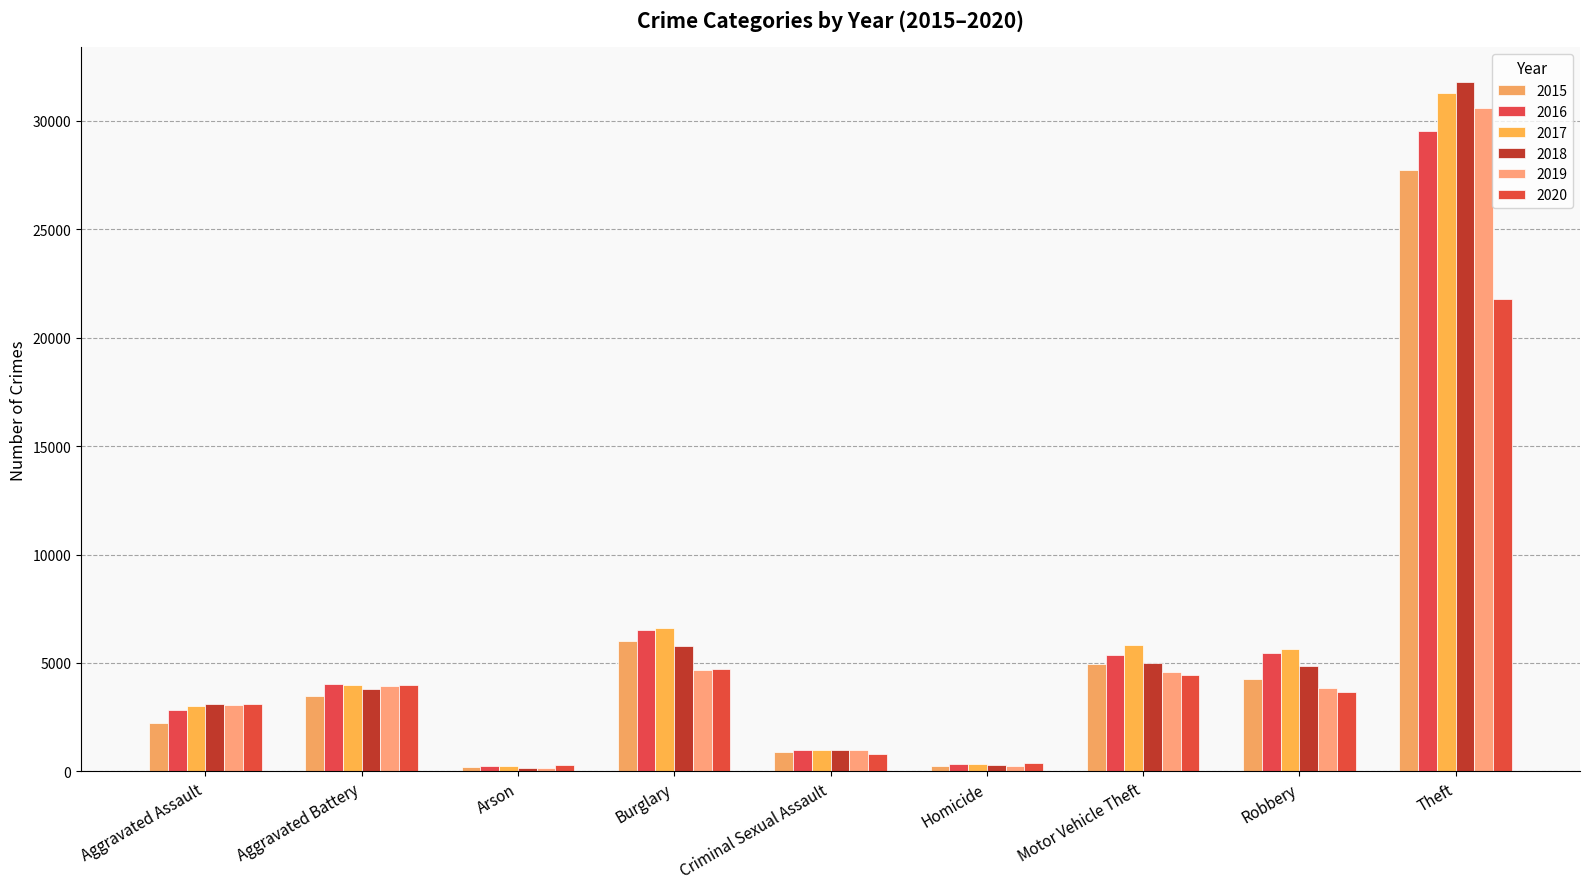

Does the chart contain stacked bars?

No